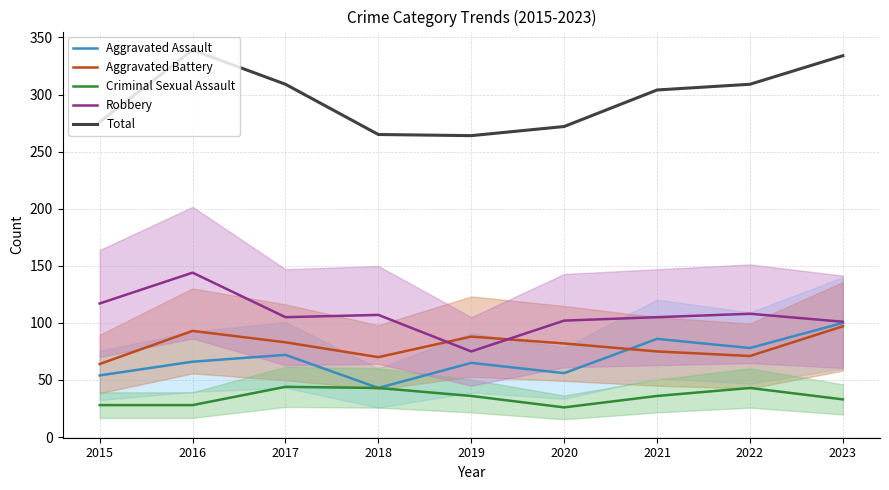

How many data points does each series have?

9